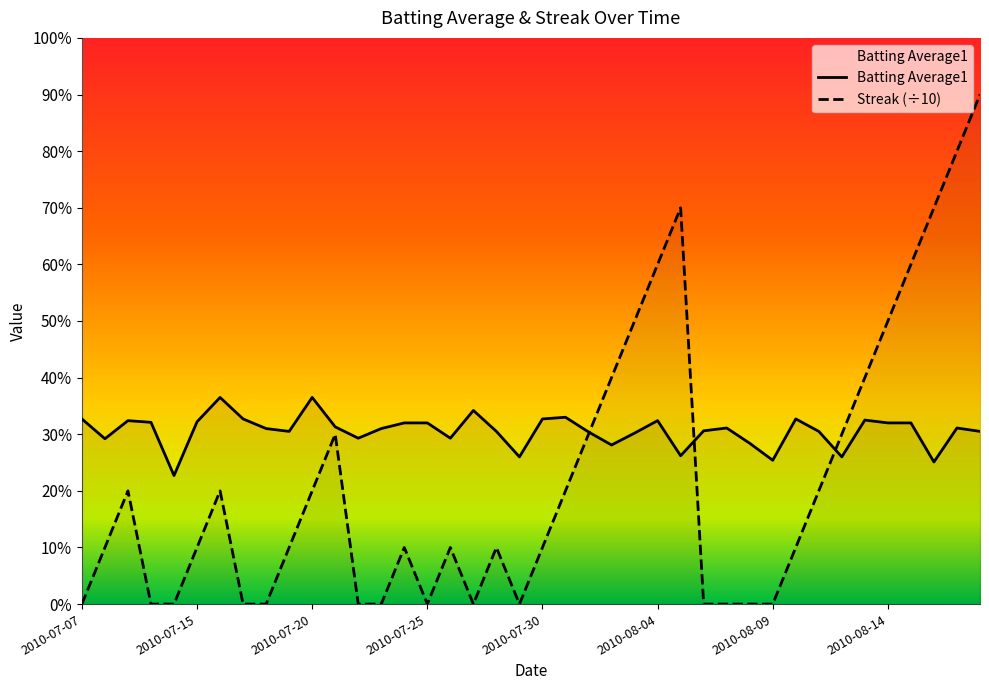

What are all the series names shown in the legend?

Batting Average1, Streak